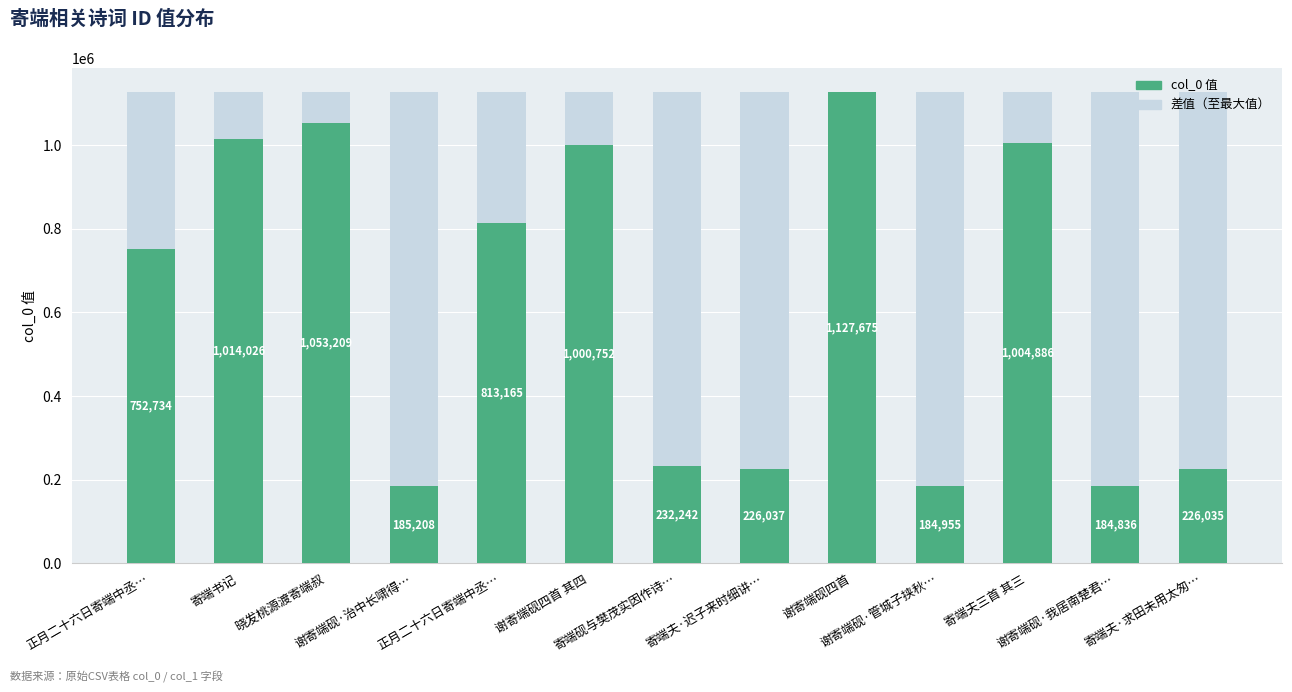

What are all the series names shown in the legend?

col_0 值, 差值（至最大值）